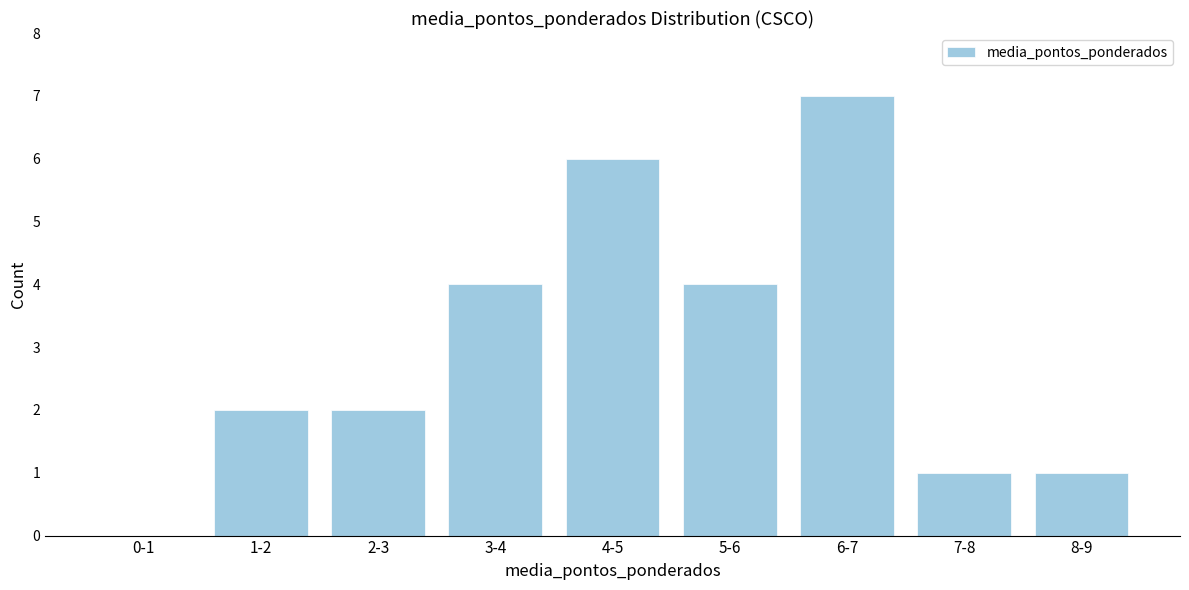

Reading right to left, transcribe all the data shown in this chart.

8-9=1	7-8=1	6-7=7	5-6=4	4-5=6	3-4=4	2-3=2	1-2=2	0-1=0